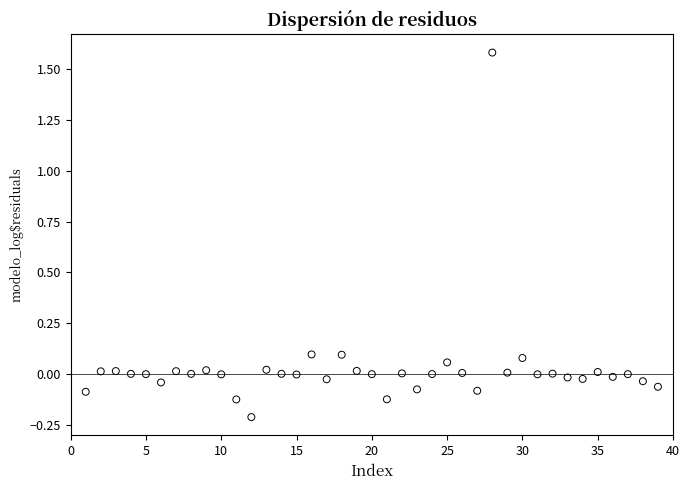

What is the range of Y values (max minus min)?

1.8